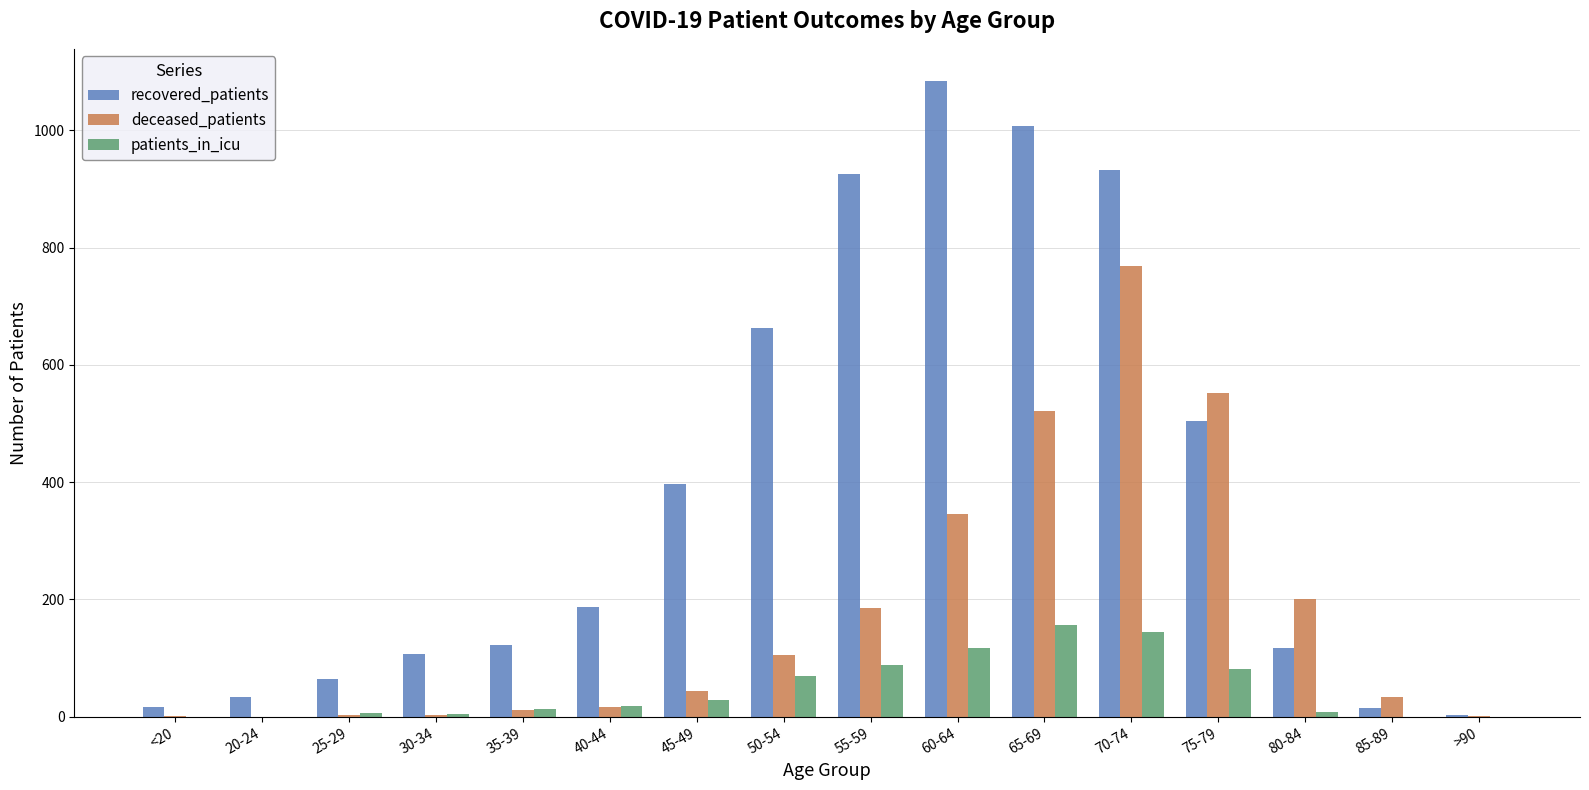

Is the value of patients_in_icu at 80-84 greater than the value of recovered_patients at 45-49?

No